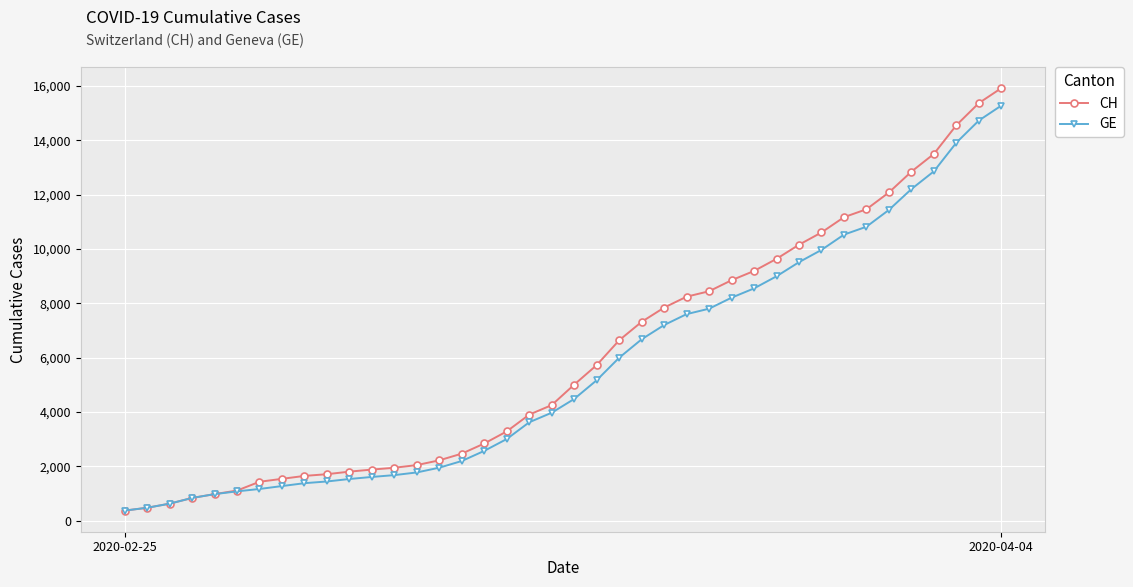

What is the lowest value of the CH series?

375